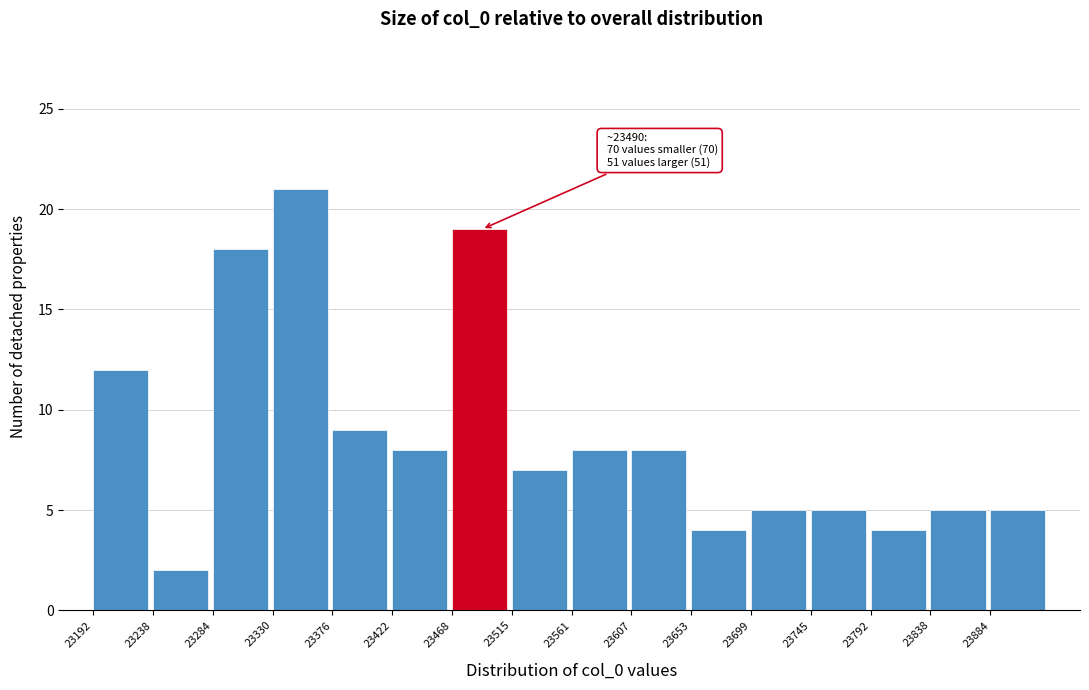

Which range on the x-axis has the tallest bar?

23330 to 23375